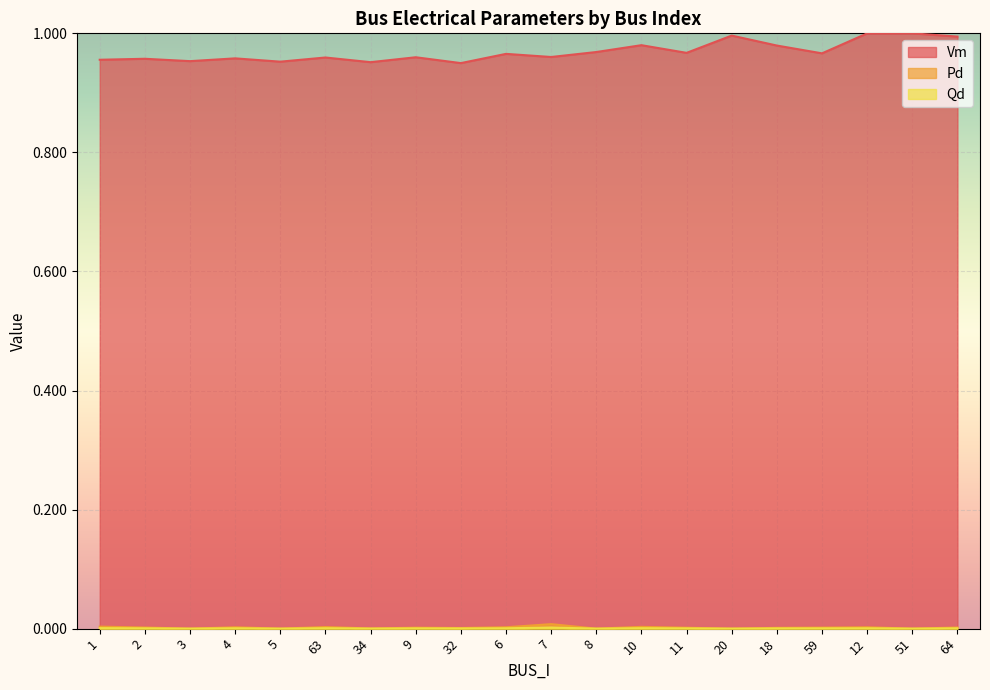

The value of Vm at 10 is 1.0. True or false?

True